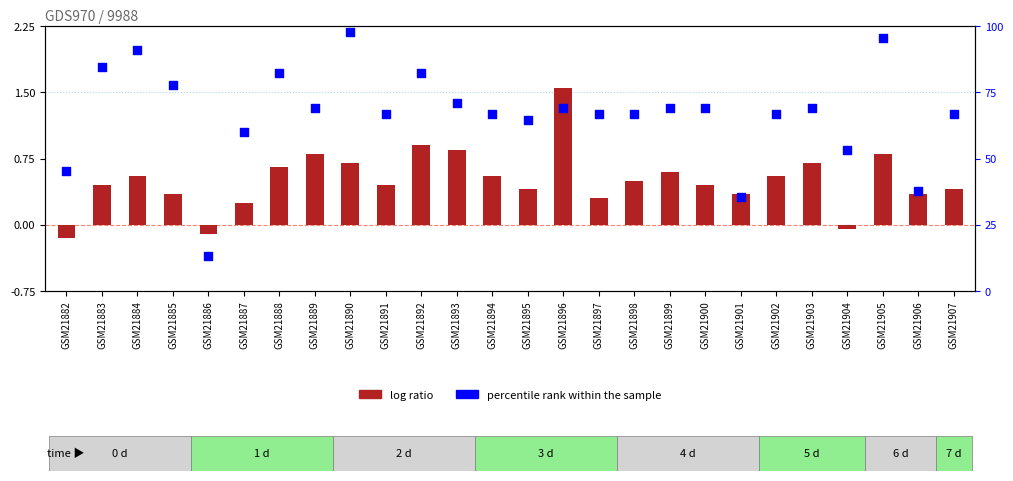

Which series contains the highest Y value?

percentile rank within the sample